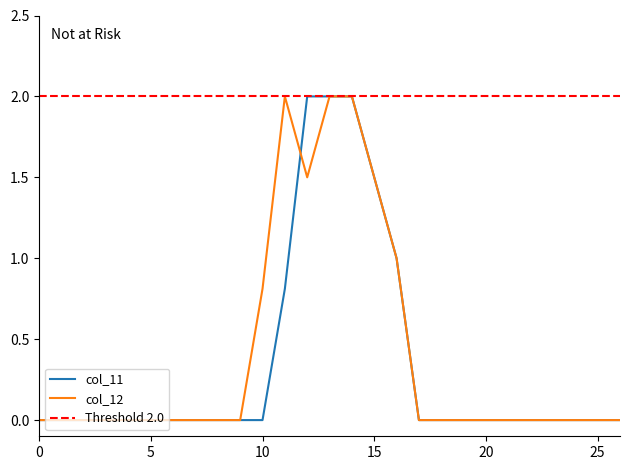

The value of col_12 at 10 is 0.8. True or false?

True